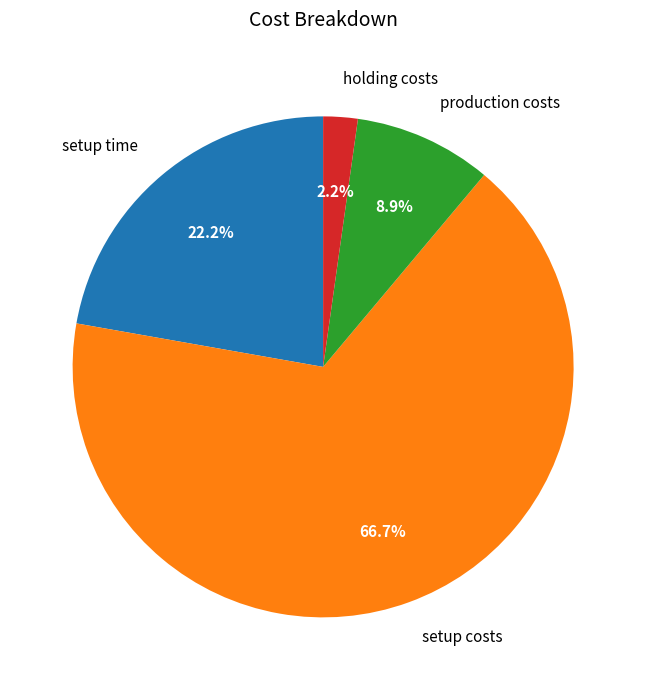

What is the total percentage of setup time and holding costs?

24.4%